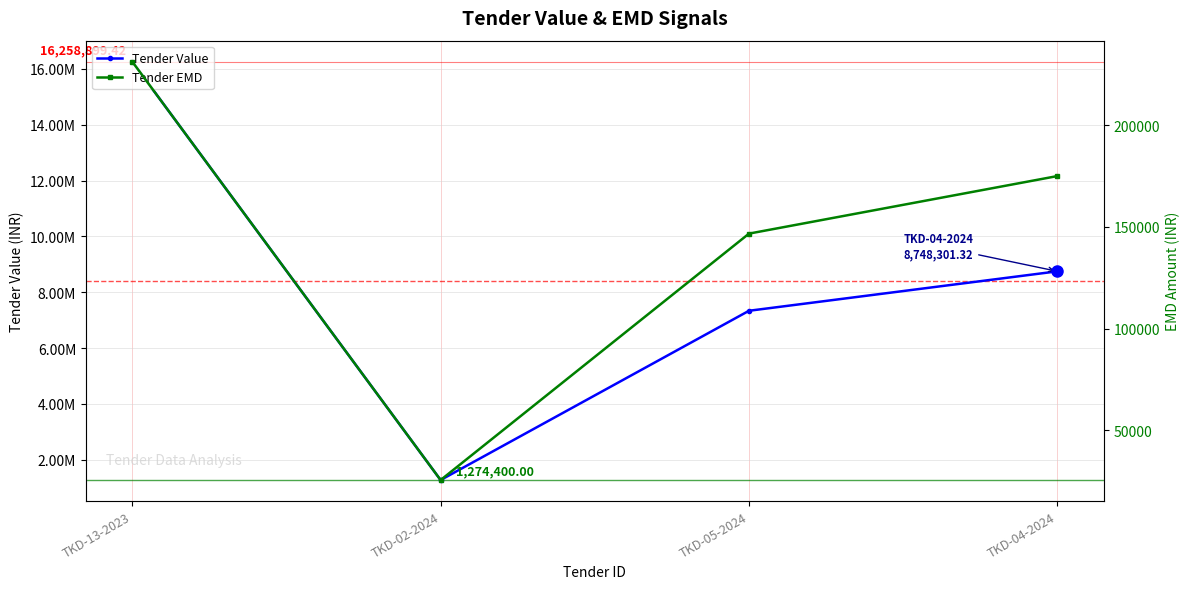

Count the number of data series in this chart.

2